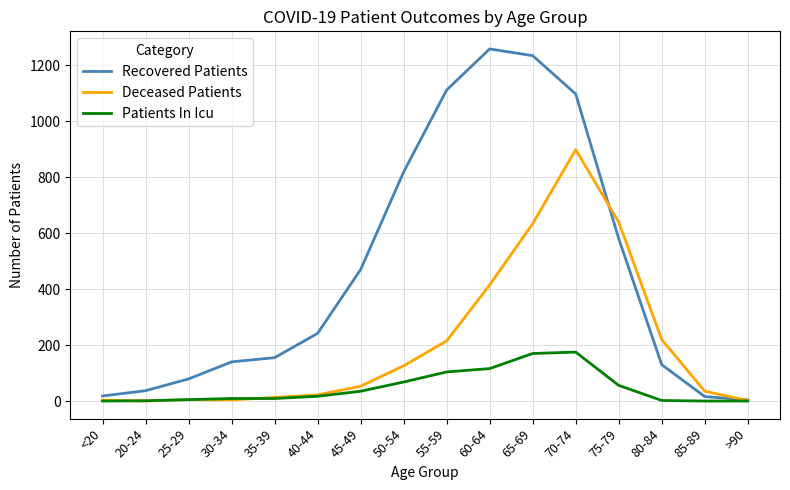

What is the difference between the maximum and minimum values in the Patients In Icu series?

175